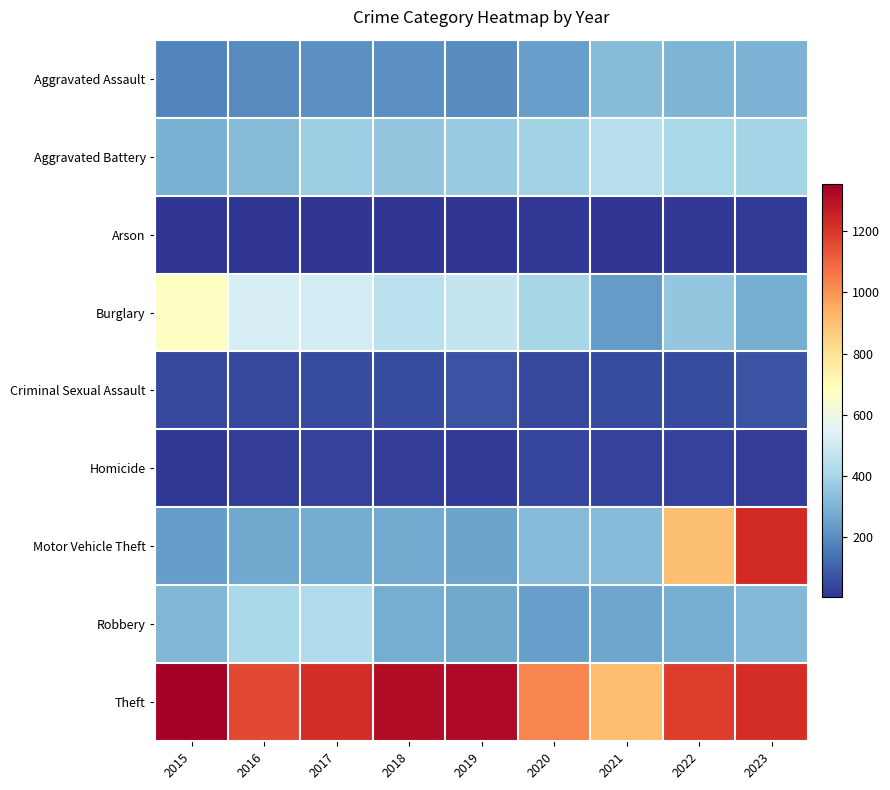

Which series has the widest spread of values?

Motor Vehicle Theft